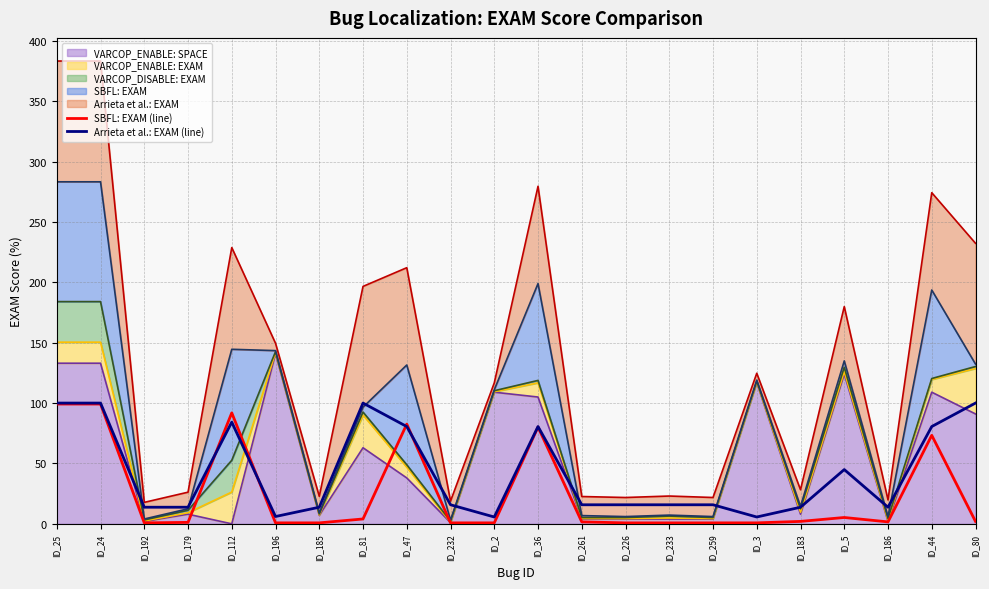

True or false: SBFL: EXAM (line) has a value of 2.8 at ID_261.

False